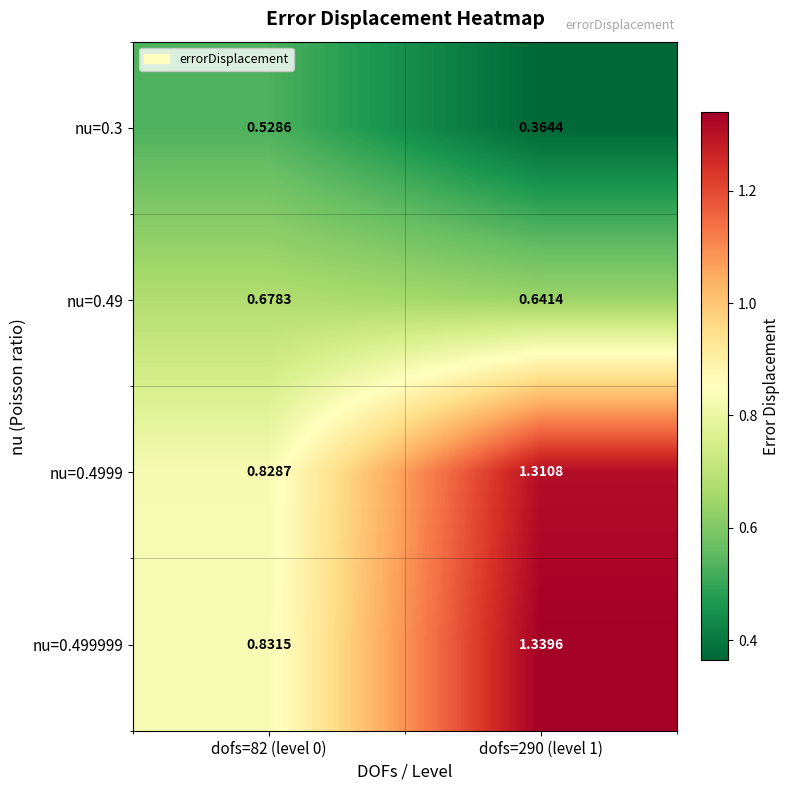

Is the value of nu=0.49 at dofs=82 (level 0) greater than the value of nu=0.499999 at dofs=82 (level 0)?

No